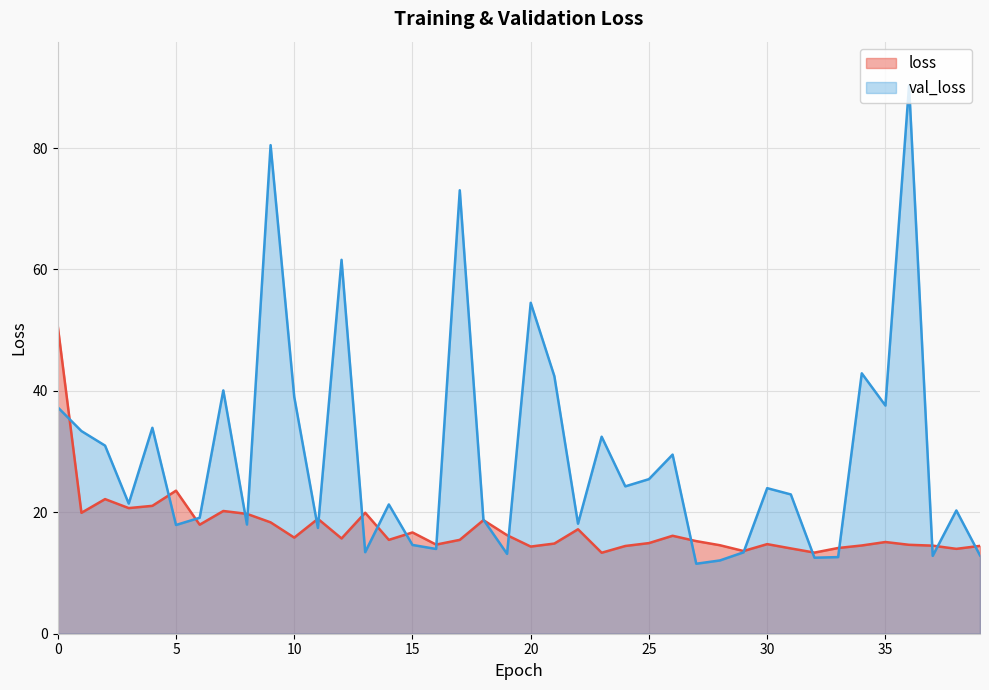

What is the approximate value of loss at 38?

14.0